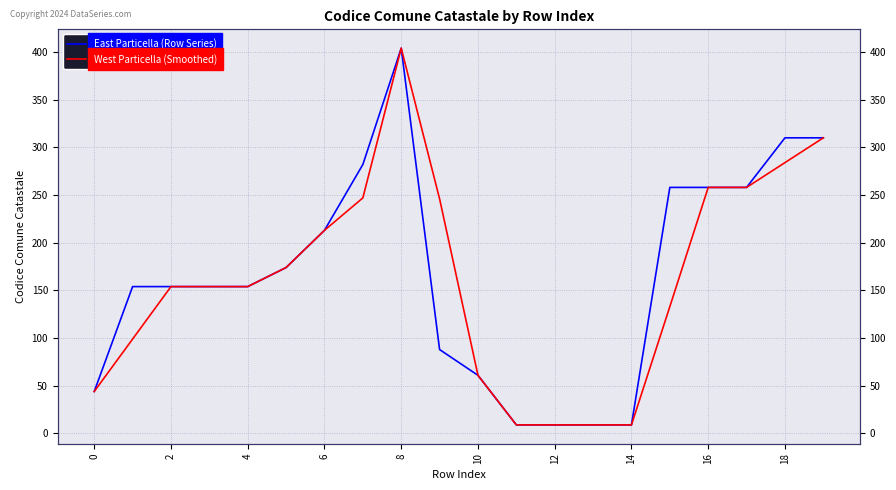

True or false: East Particella (Row Series) has more than 2 points higher than both neighbors.

False